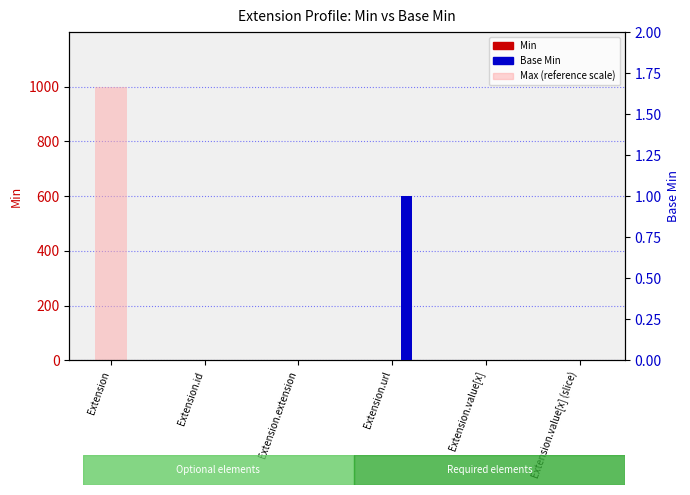

How many distinct data groups are displayed?

3